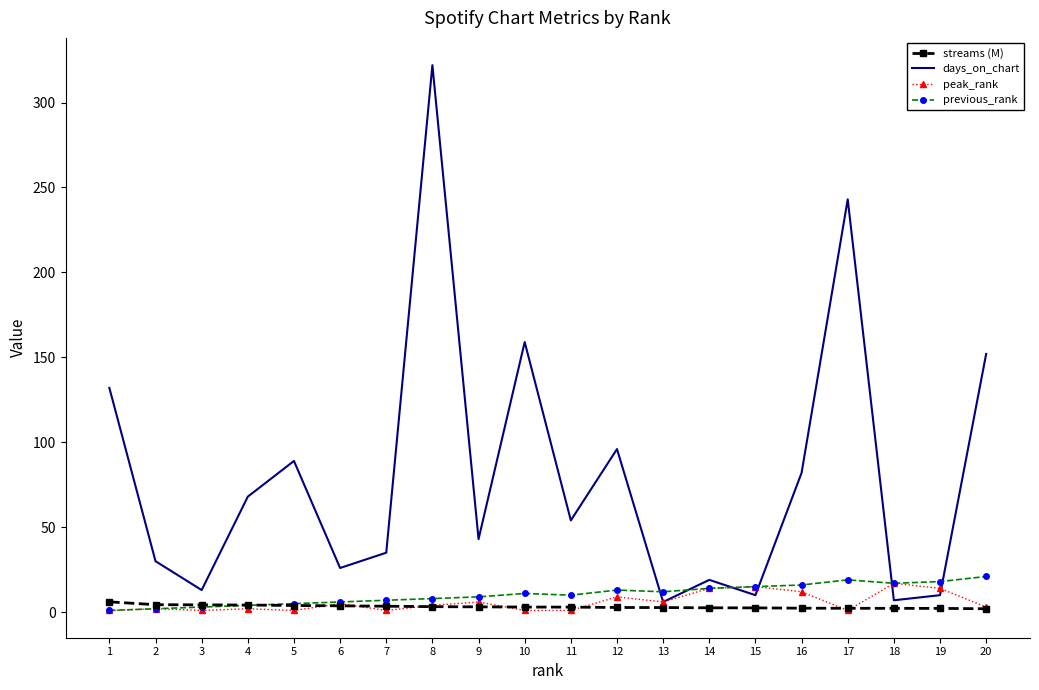

What is the maximum value shown in the chart?

322.0